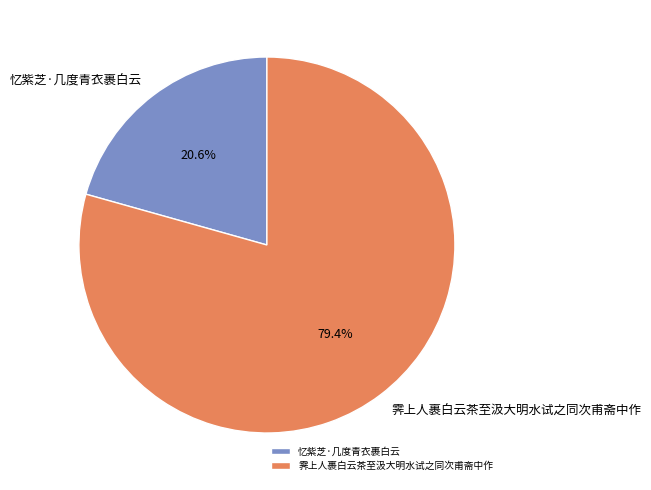

What is the largest slice in the pie chart?

霁上人裹白云茶至汲大明水试之同次甫斋中作